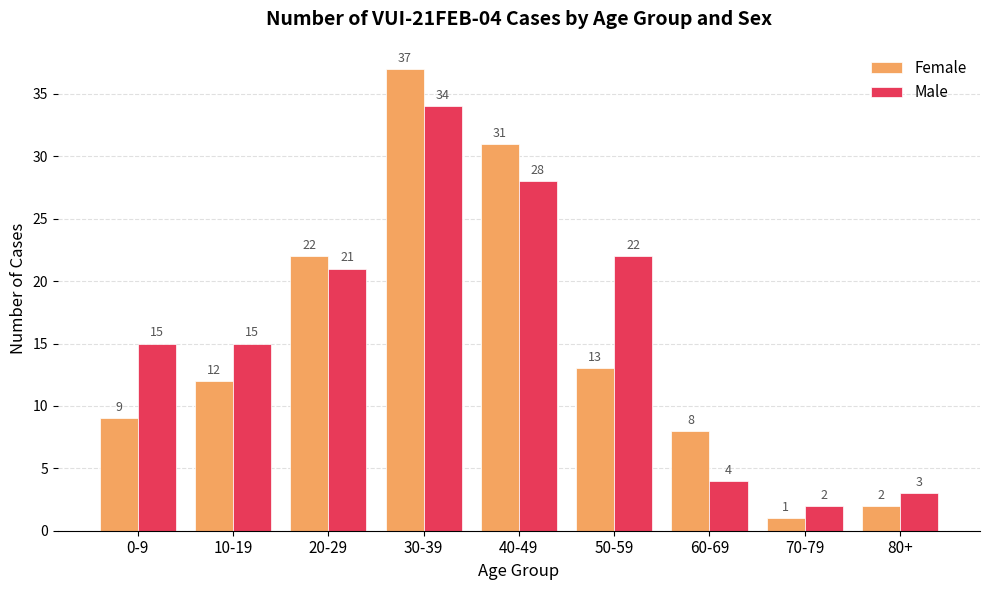

Rank the series by their maximum value, from highest to lowest.

Female, Male